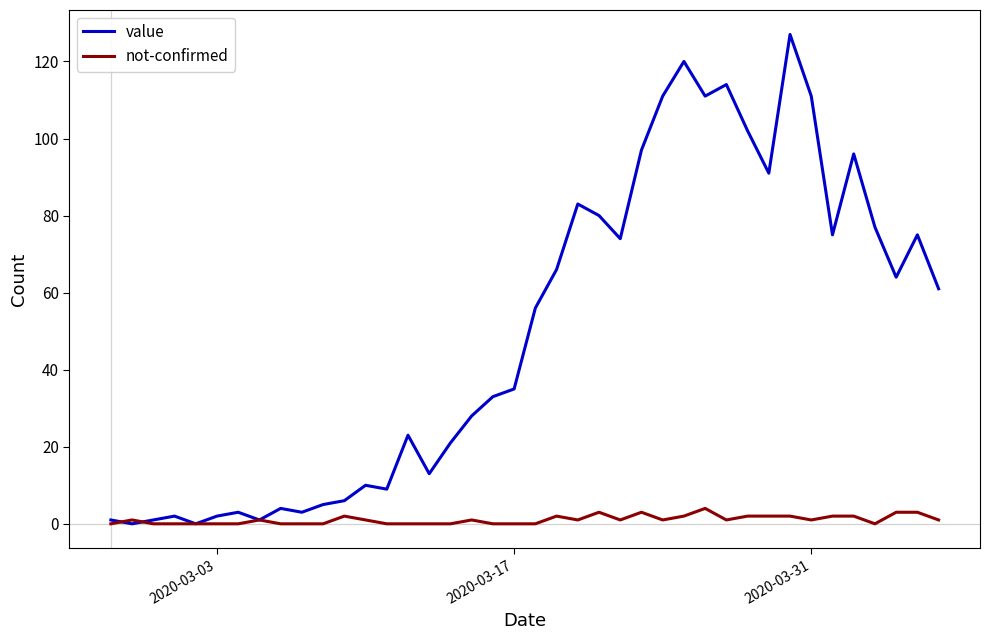

What is the maximum value for not-confirmed?

4